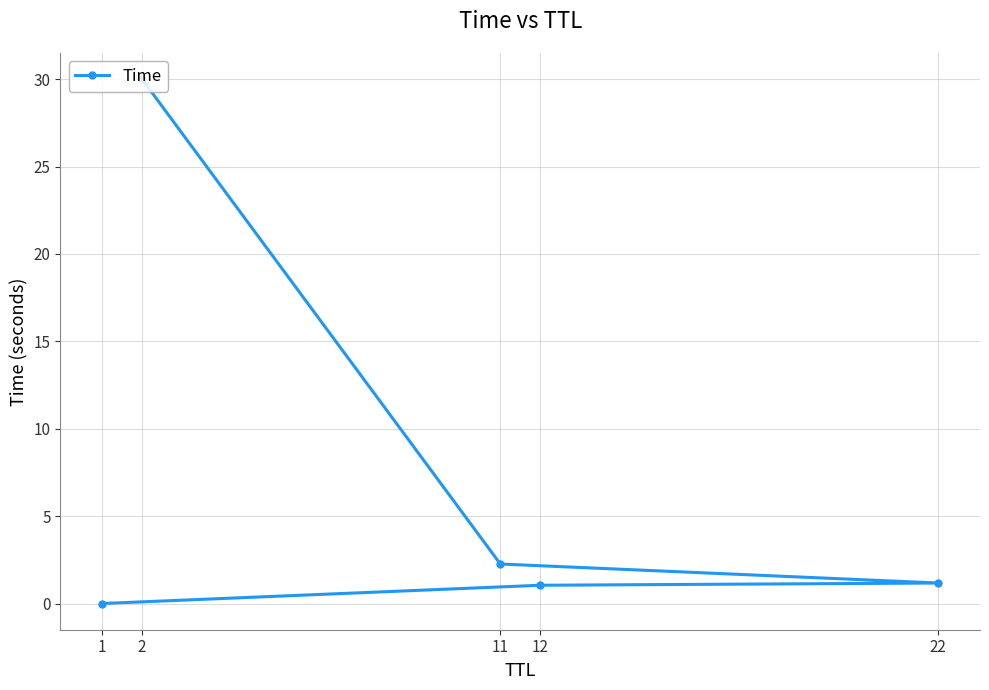

Is it true that the value at 12 is 1.6?

False